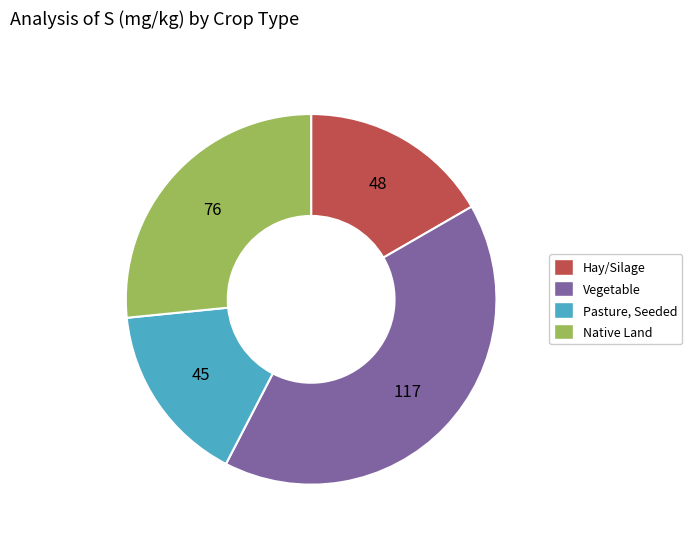

Count the number of slices in the pie.

4